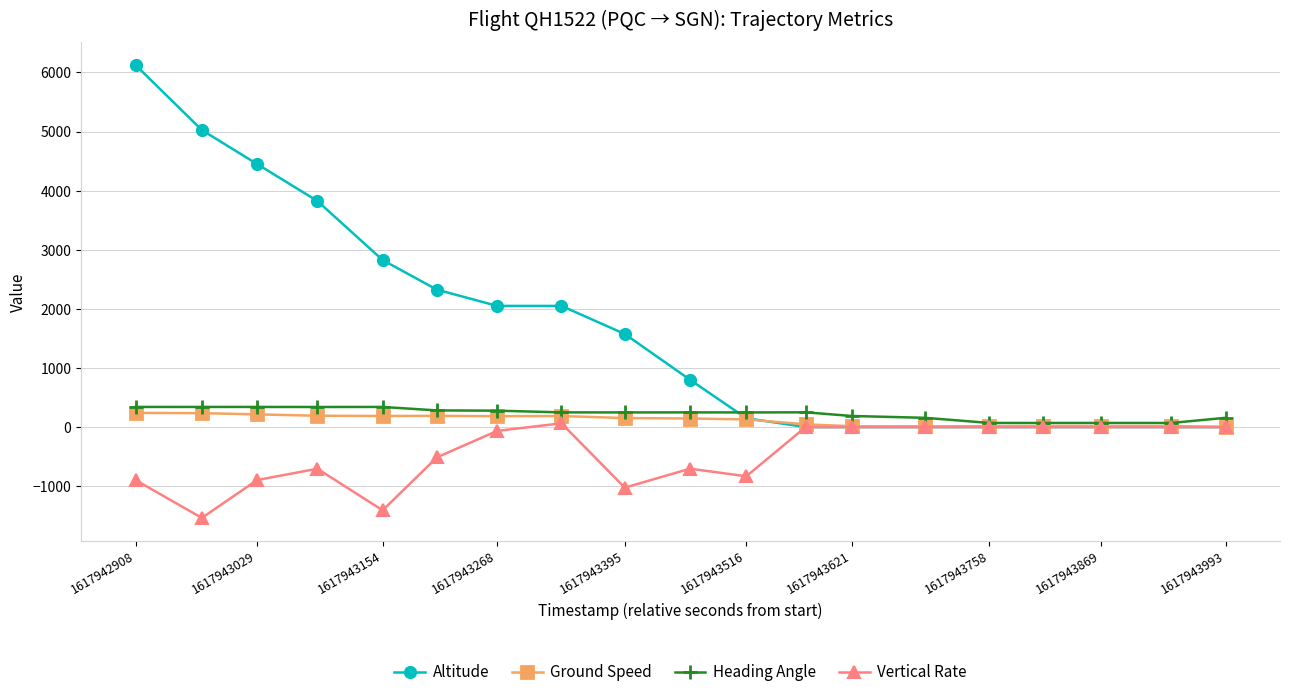

How many lines are shown in the chart?

4